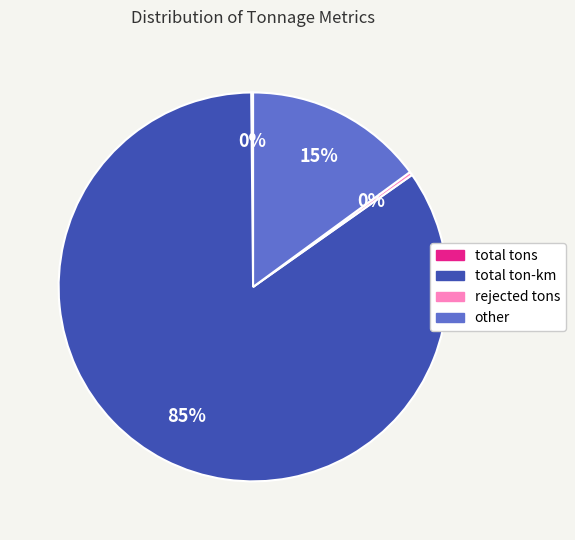

To the nearest percent, what portion does total ton-km represent?

85%